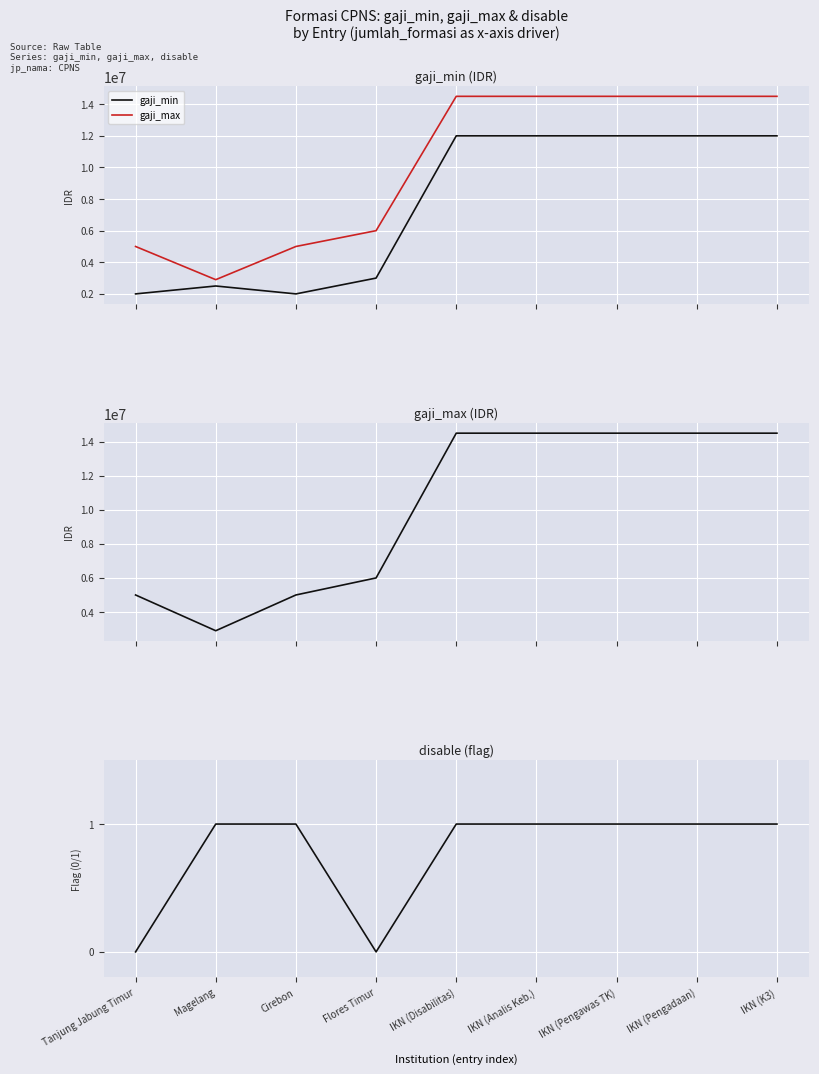

Which category has the highest value across all series?

IKN (Disabilitas)